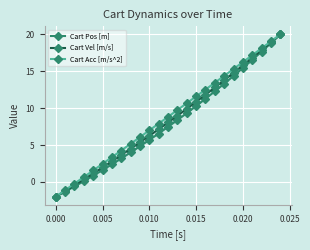

What is the minimum value shown in the chart?

-2.0